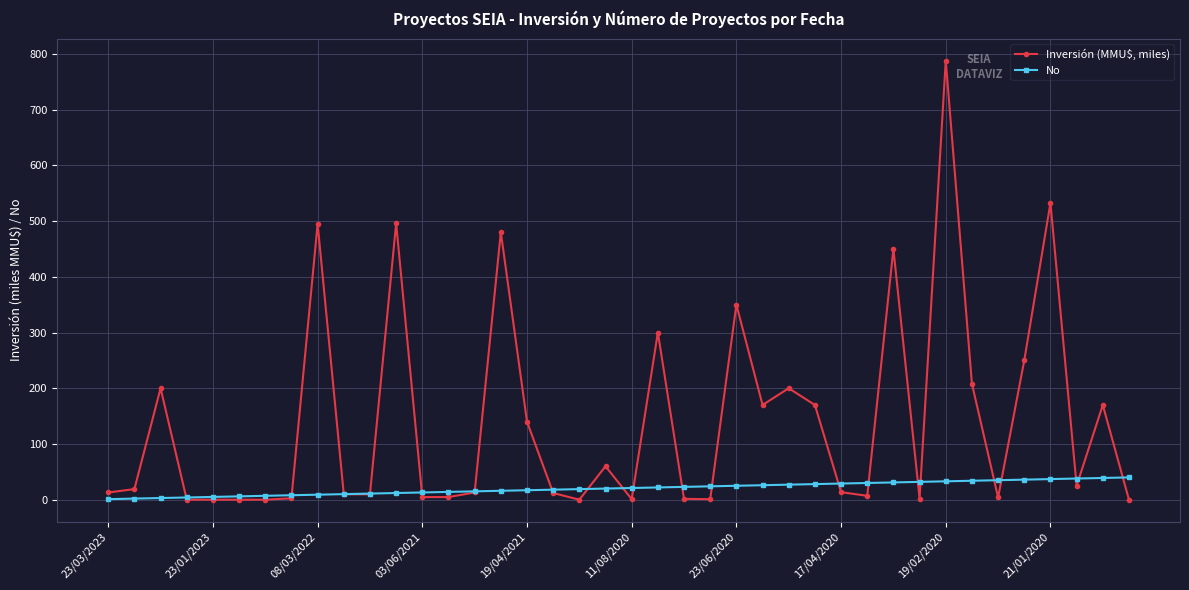

How many data points in Inversión (MMU$, miles) are less than 13?

19